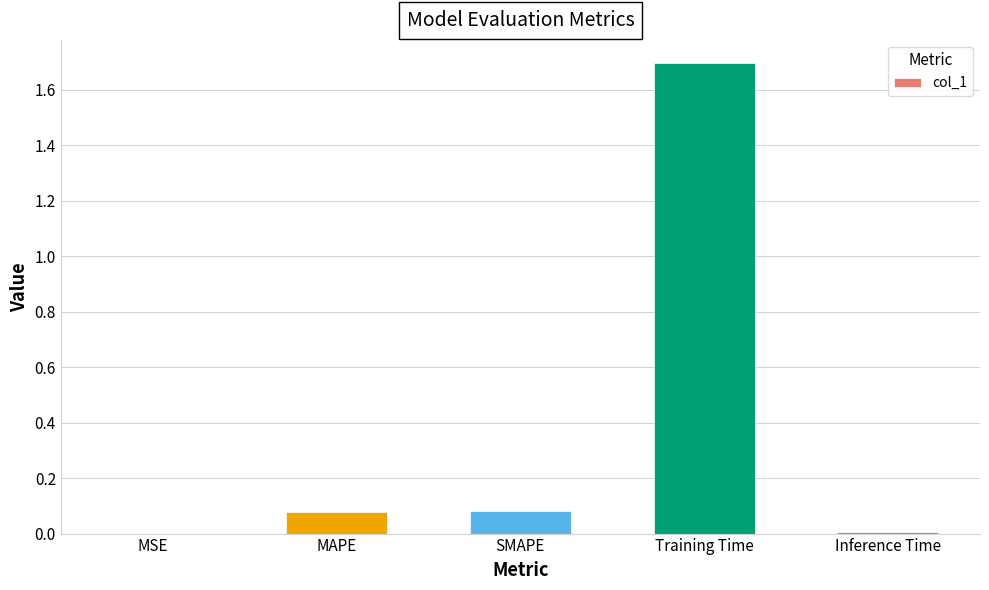

The chart shows a value of 0.8 at Training Time. True or false?

False